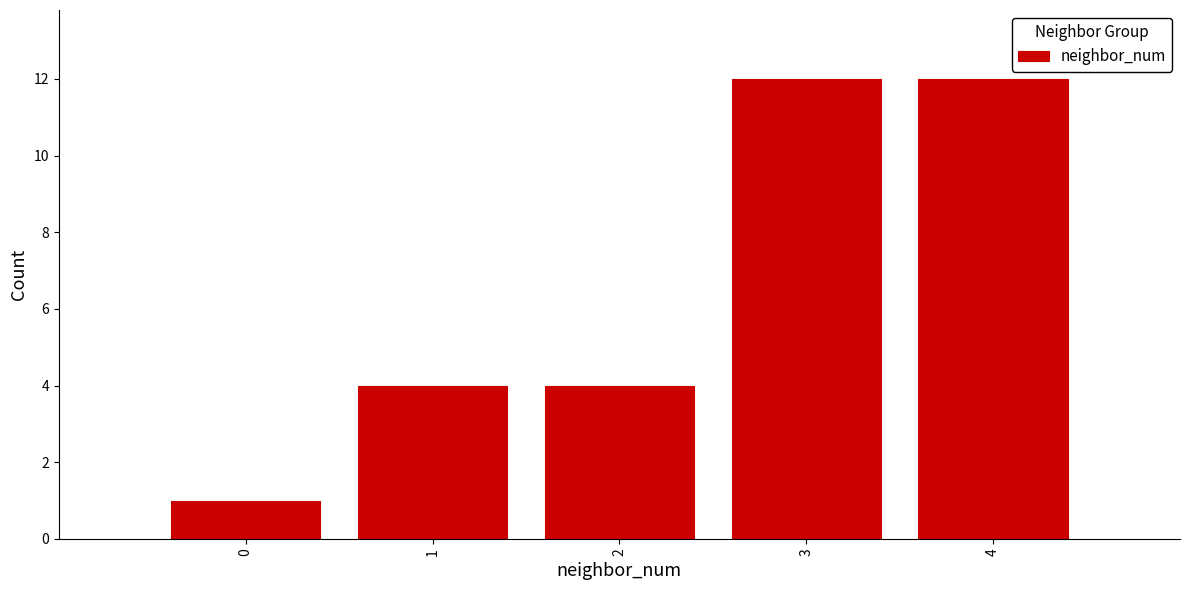

Reading left to right, what are all the values shown in this chart?

0=1	1=4	2=4	3=12	4=12